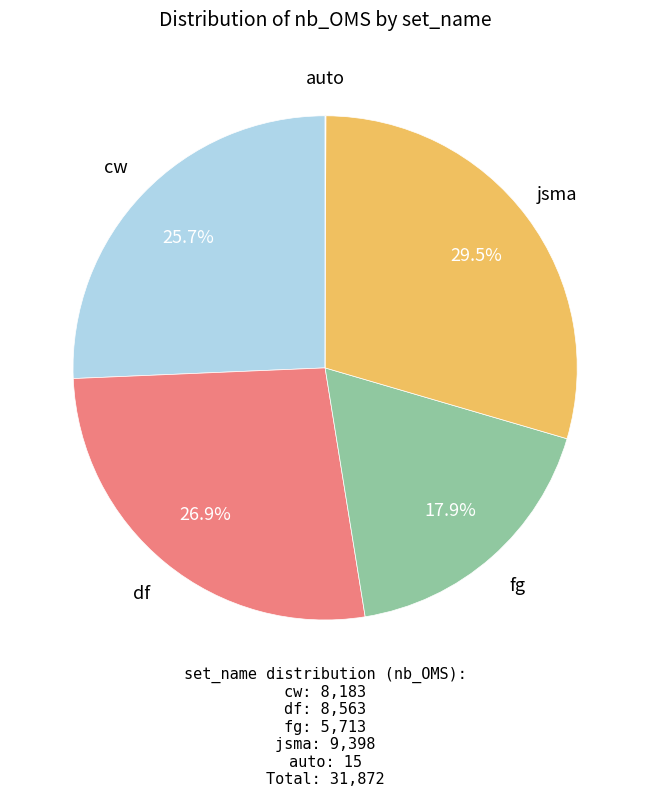

Does any single category account for the majority?

No